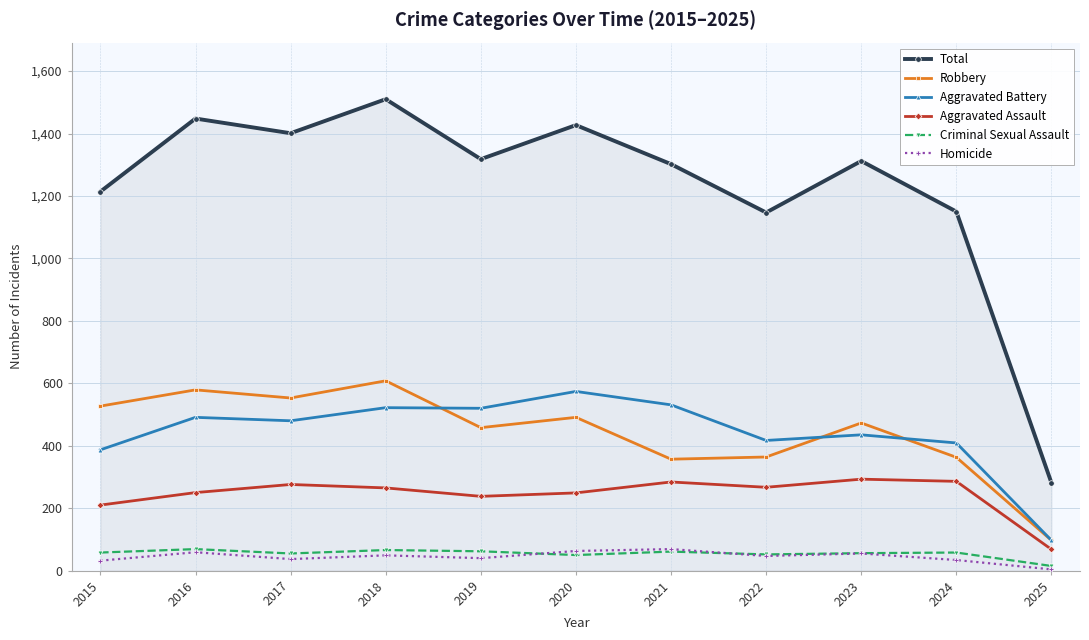

Which category has the highest value across all series?

2018